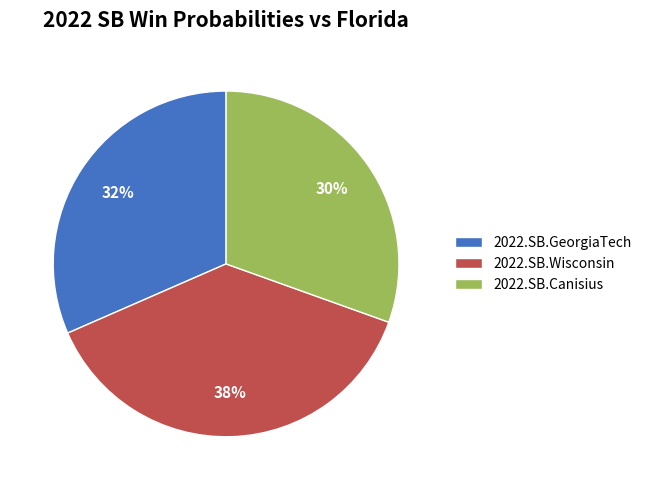

Do 2022.SB.GeorgiaTech and 2022.SB.Wisconsin together represent more than half of the pie?

Yes